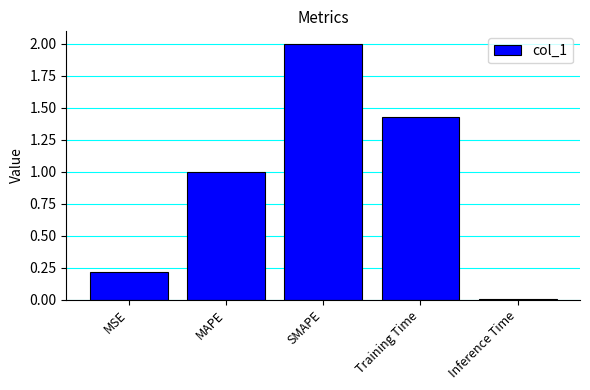

Approximately how many times larger is the value at MAPE compared to SMAPE?

0.5